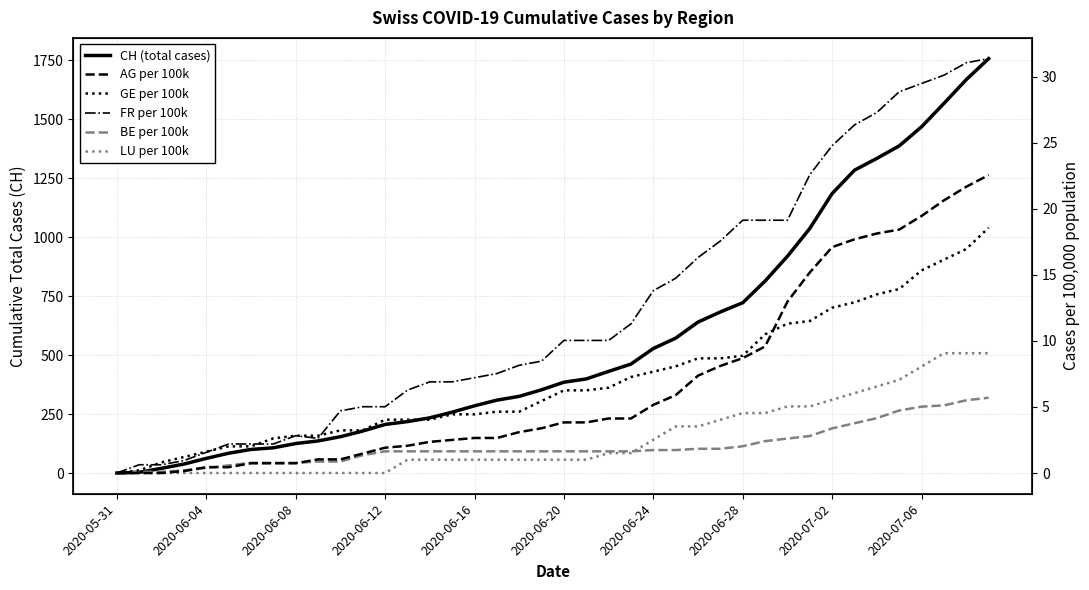

True or false: AG per 100k and GE per 100k intersect in this chart.

True